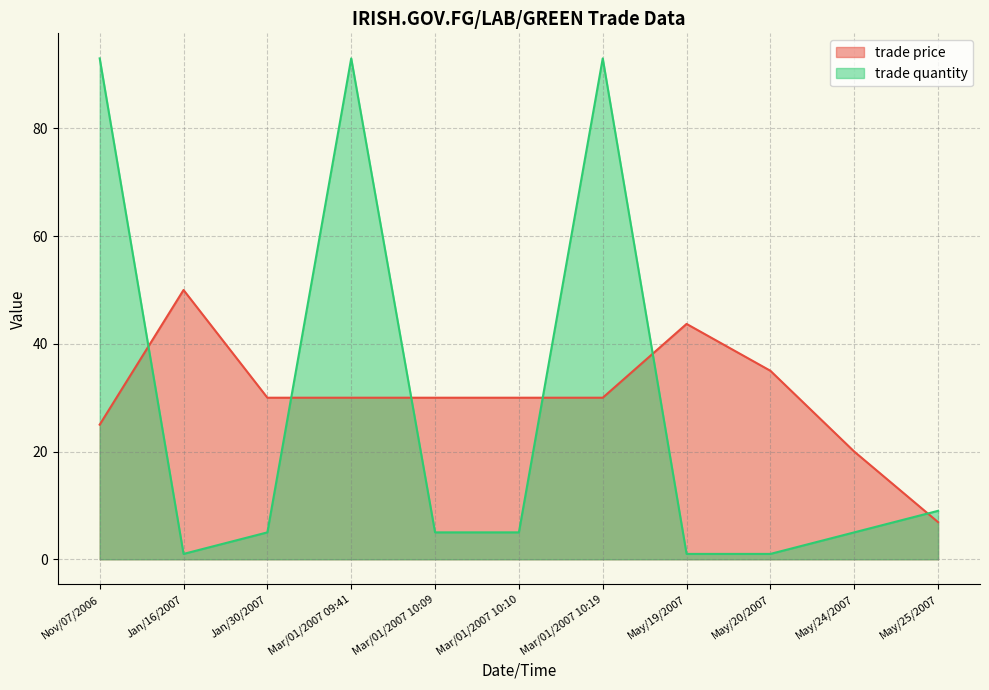

What is the label of the 11th point from the left?

May/25/2007